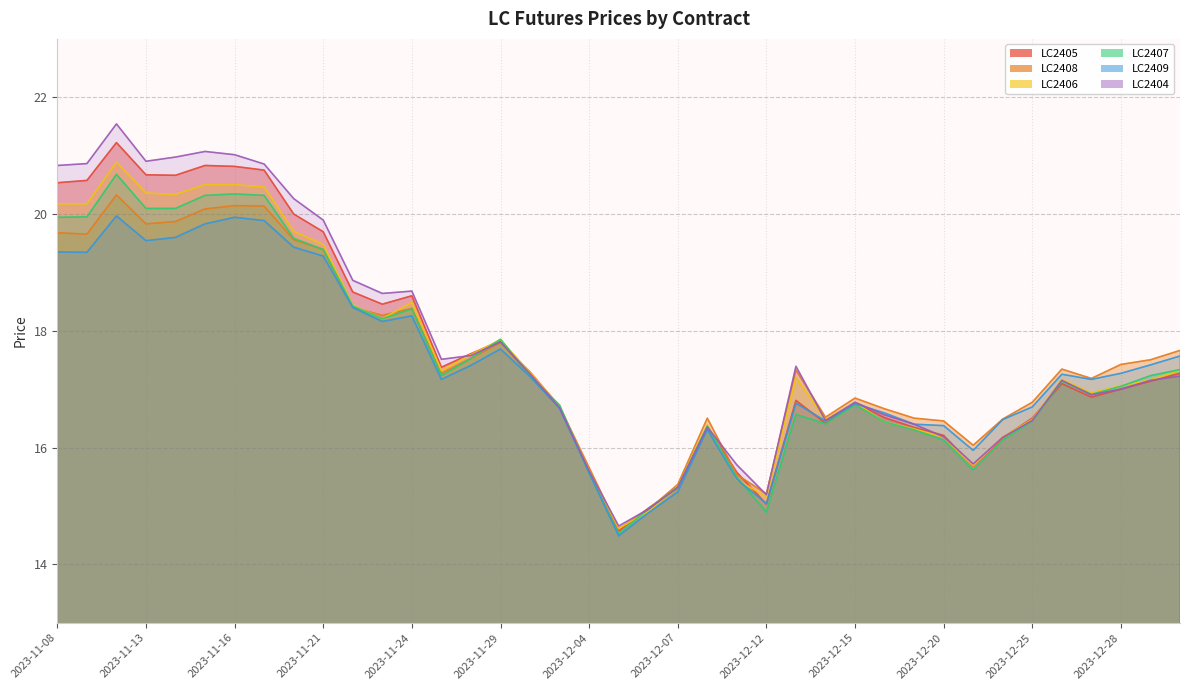

What is the difference between the LC2406 values at 2023-11-24 and 2023-11-23?

0.3